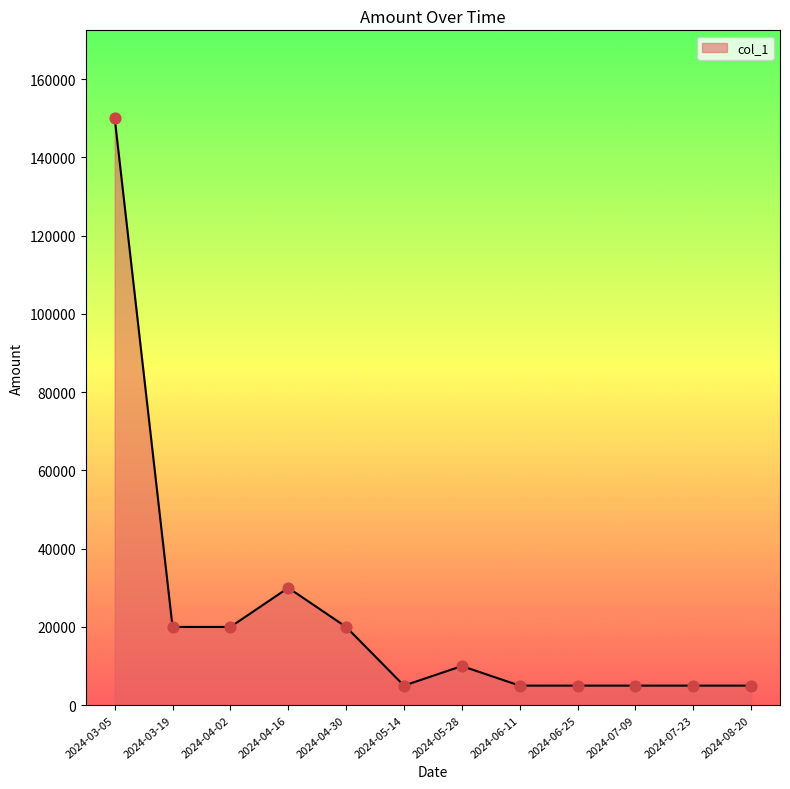

What is the change in value from 2024-04-30 to 2024-06-11?

-15000